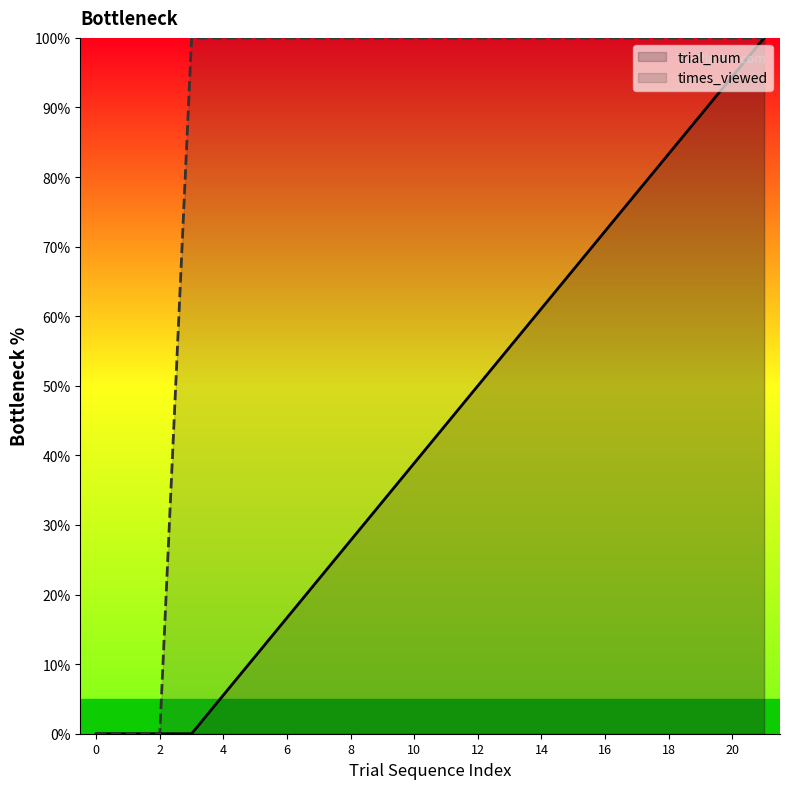

What is the approximate value of times_viewed at 21?

100.0